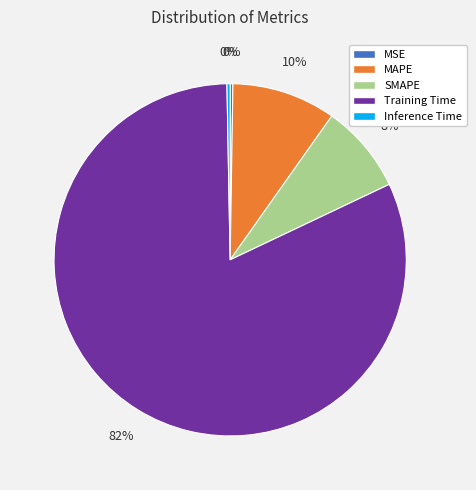

Does any single category account for the majority?

Yes